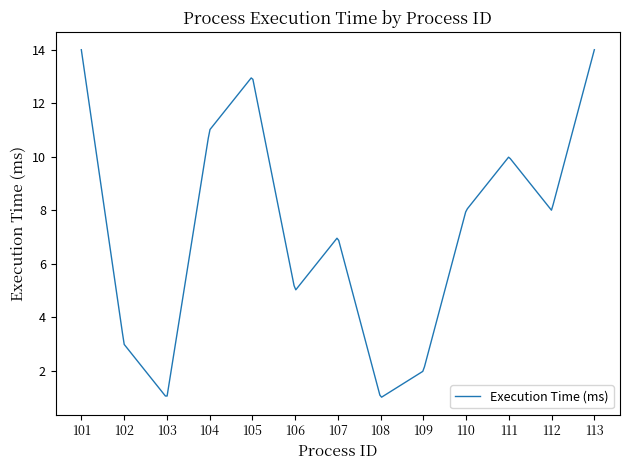

What is the smallest value displayed?

1.0